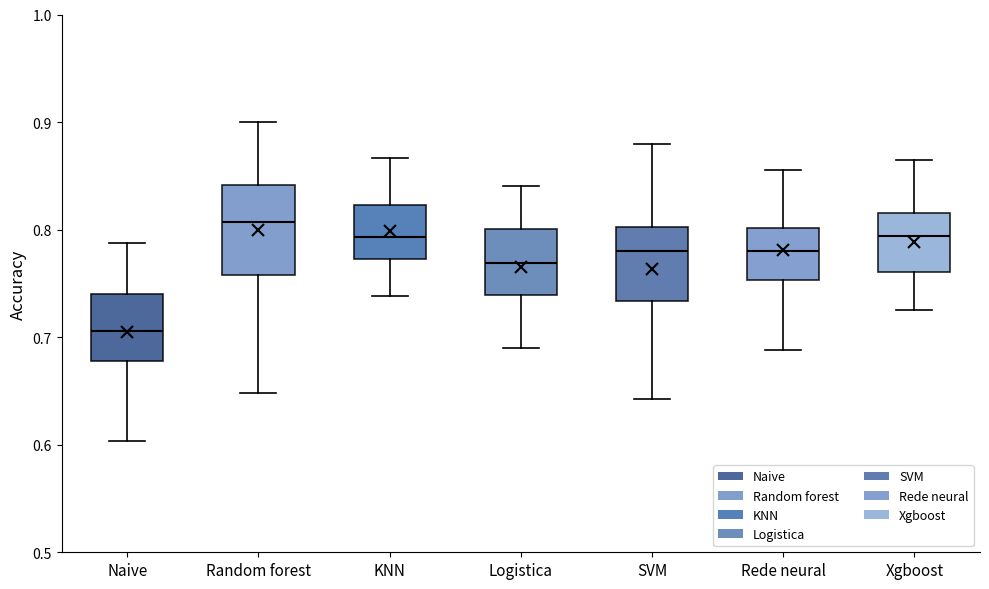

Comparing the boxes themselves (not the whiskers), which one is the tallest?

Random forest